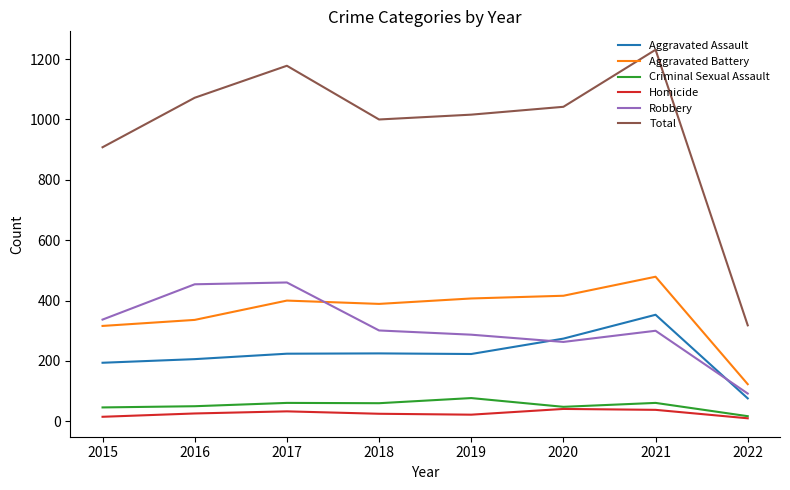

What is the total value across all series at 2018?

2000